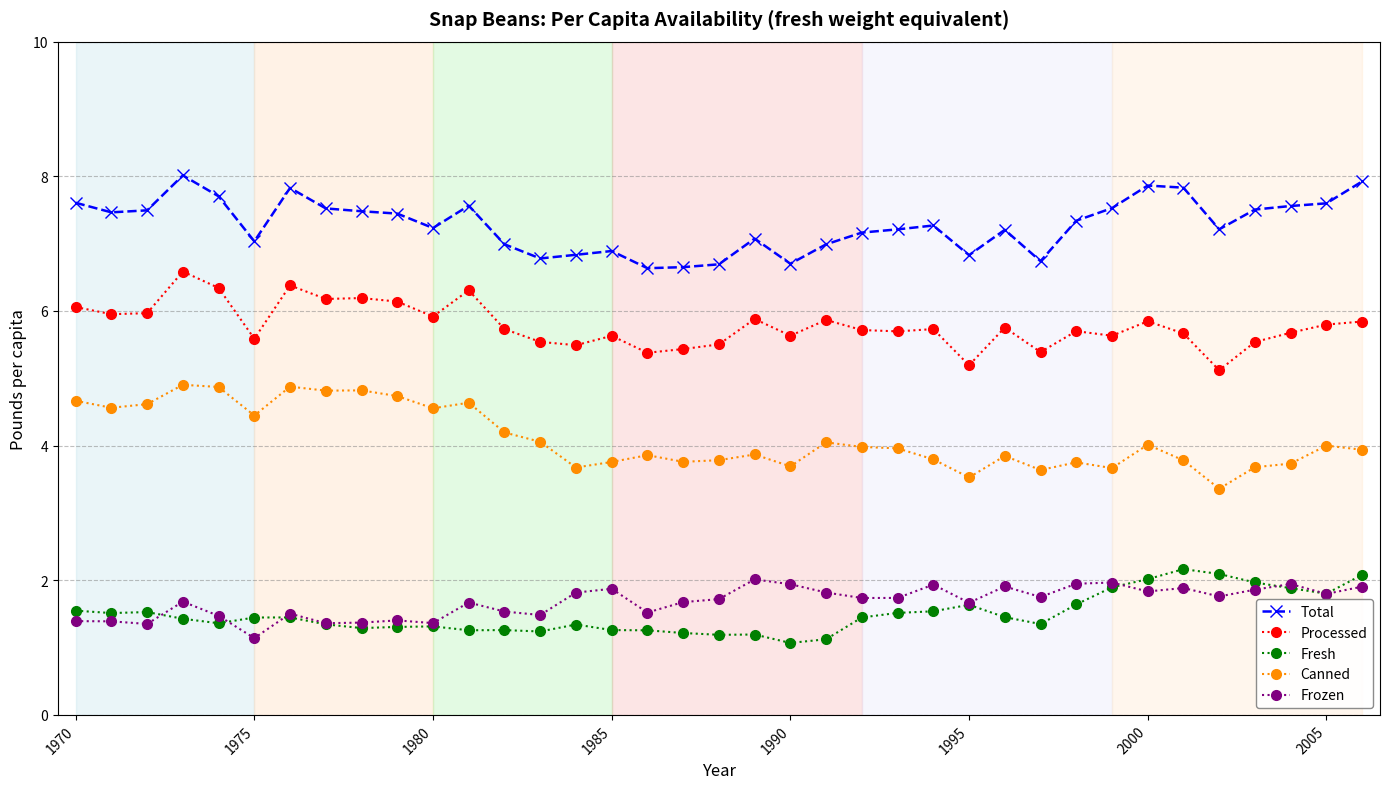

True or false: Canned and Processed cross at least once.

False